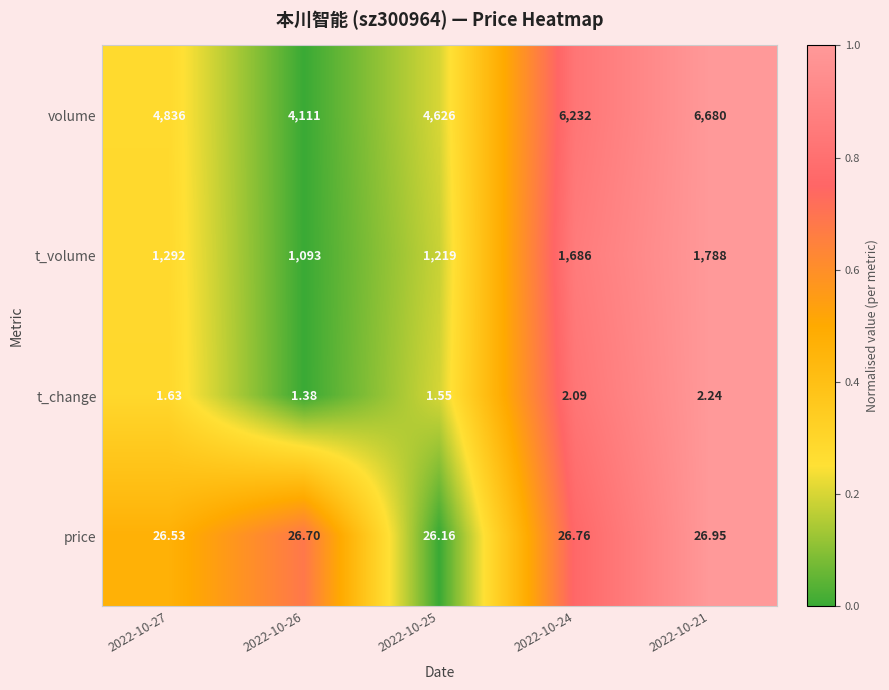

Which series has the largest range (max minus min)?

volume